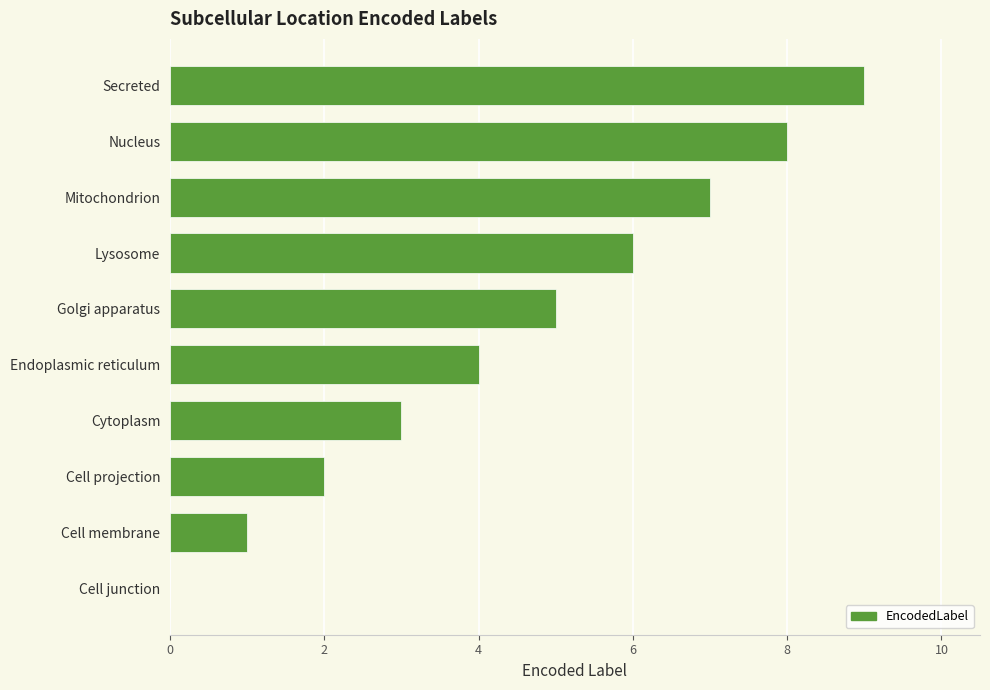

Which label corresponds to the largest value in the chart?

Secreted